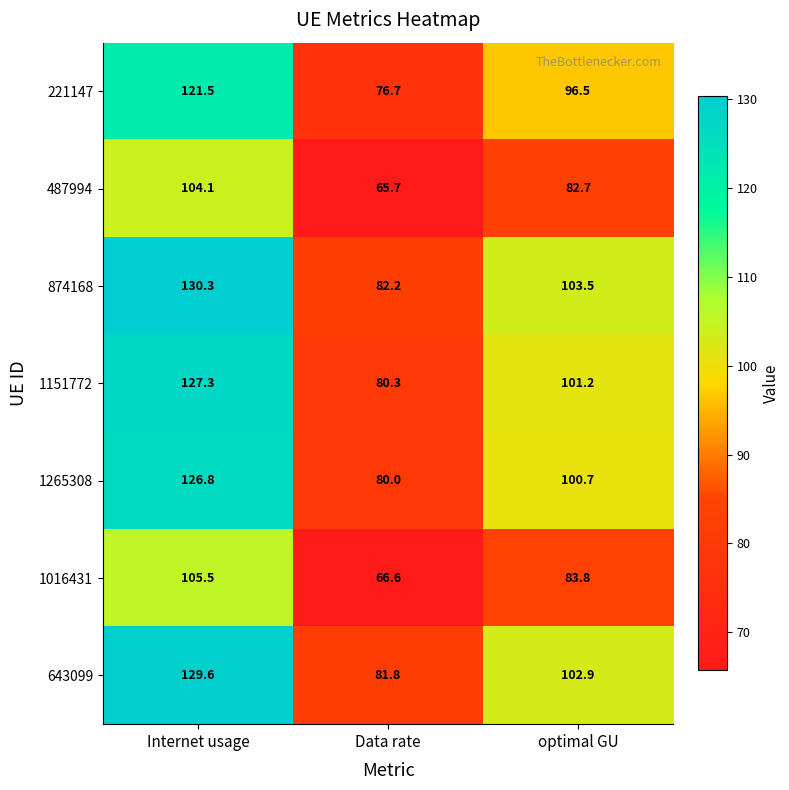

Which series has the largest range (max minus min)?

874168